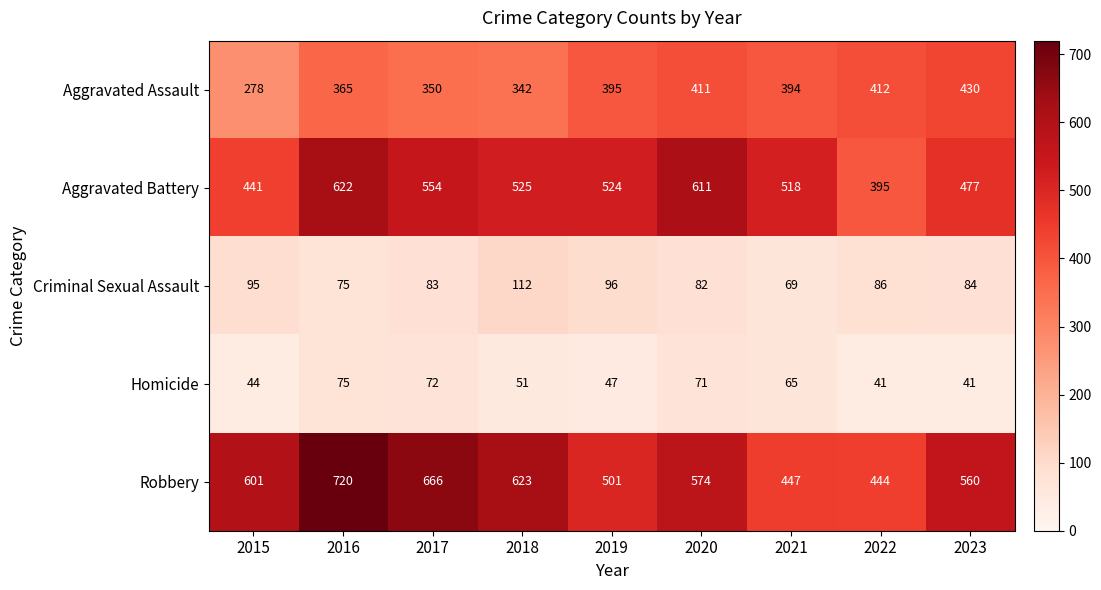

What is the difference between the maximum and minimum values in the Robbery series?

276